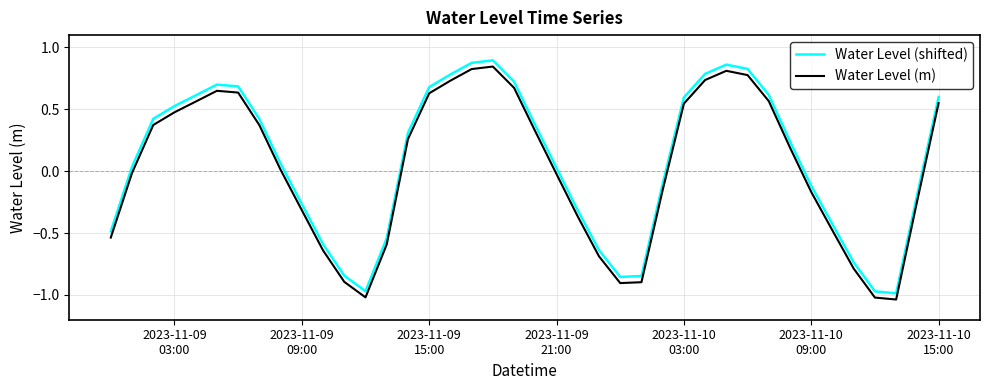

True or false: Water Level (m) and Water Level (shifted) intersect in this chart.

False